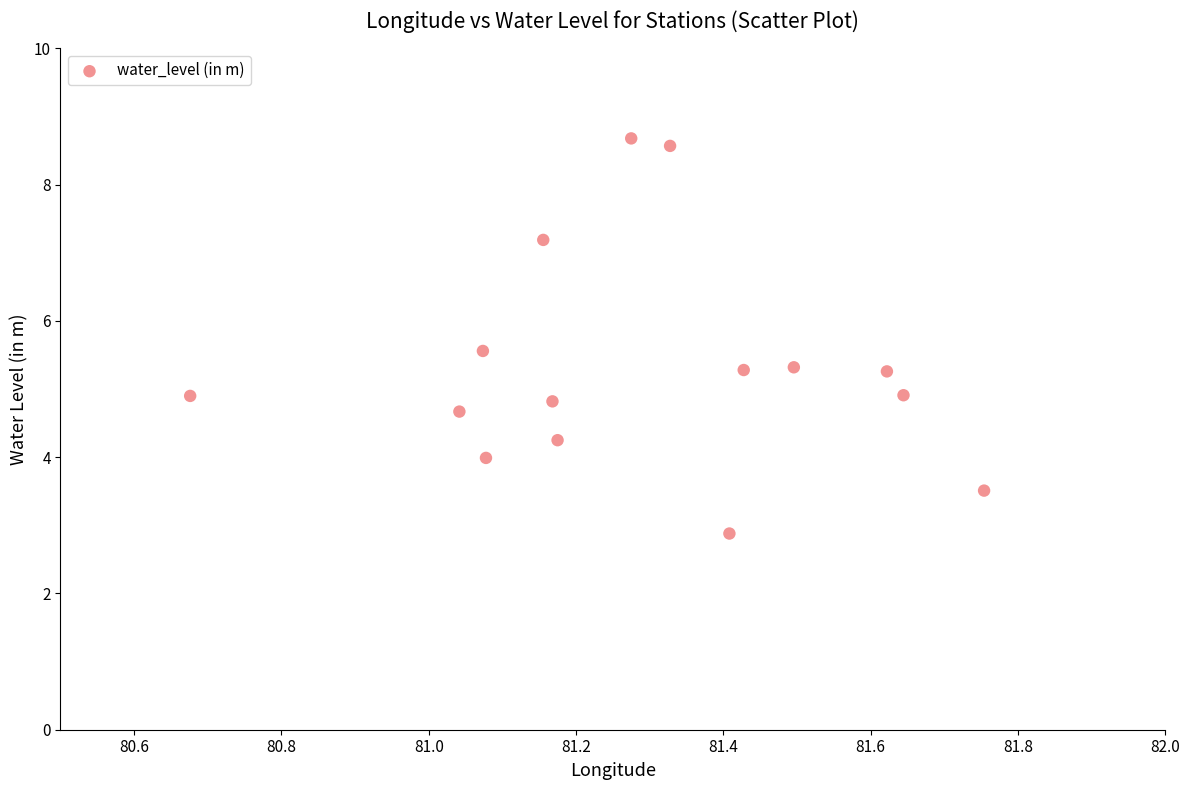

What is the range of Y values (max minus min)?

5.8